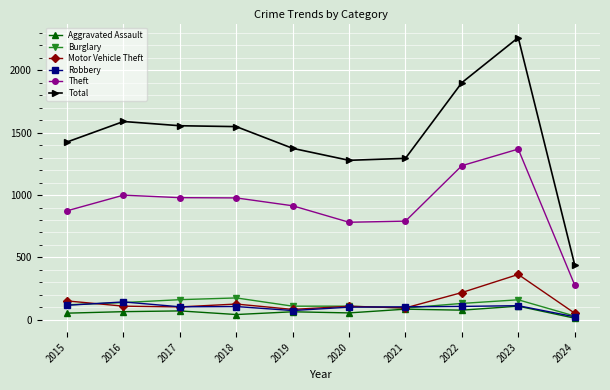

Is this an area chart (filled region under the line)?

No